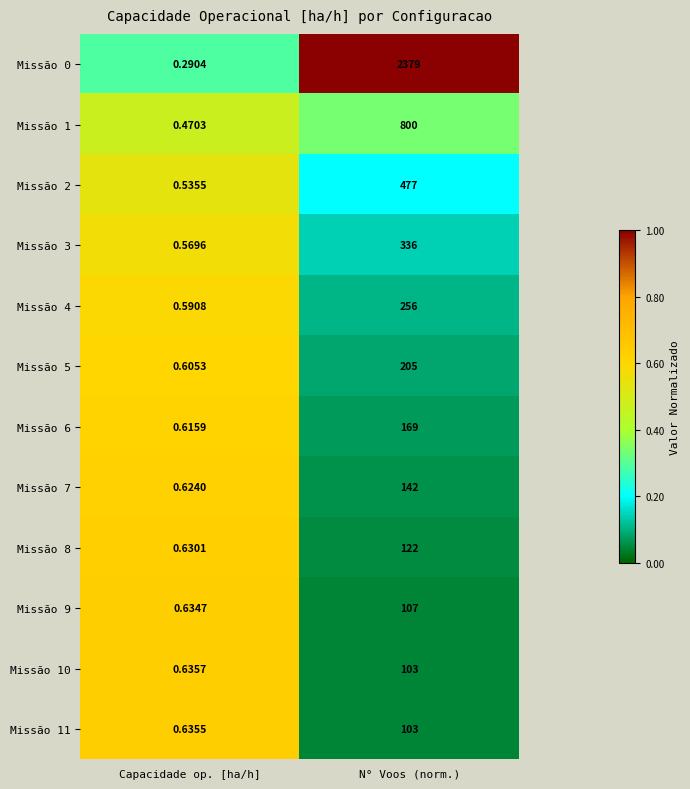

At which label is Missão 10 closest to 51?

Capacidade op. [ha/h]